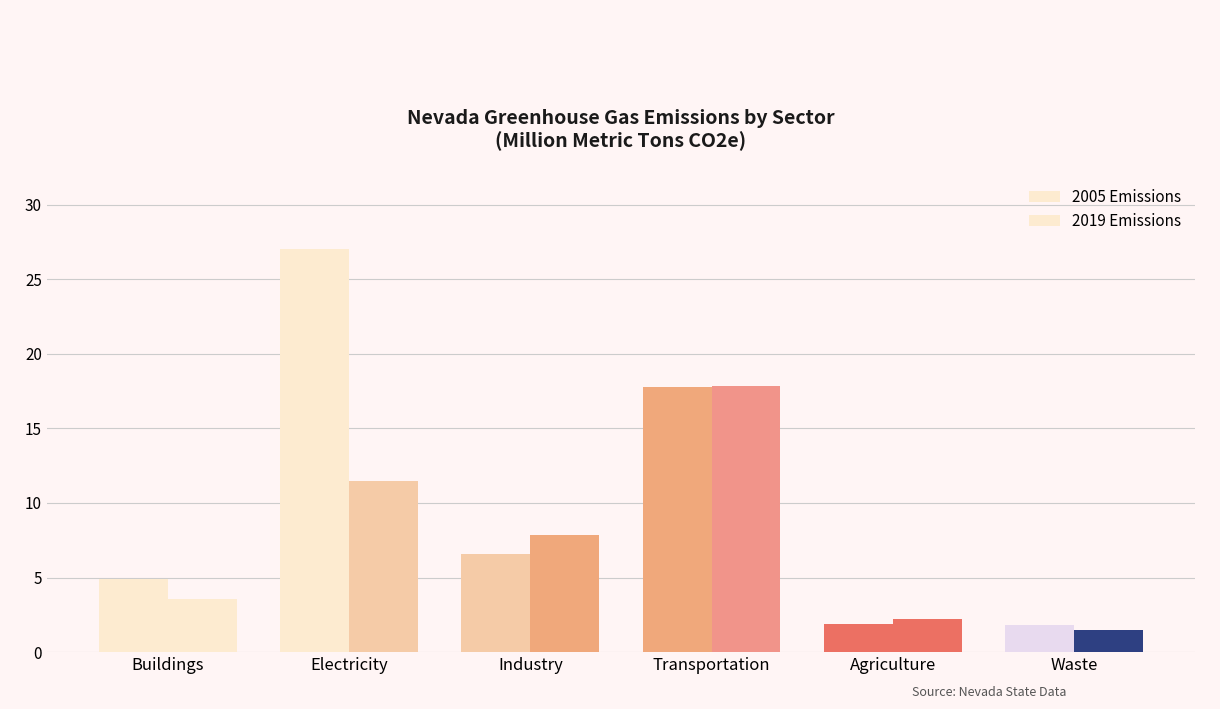

Are the bars horizontal?

No